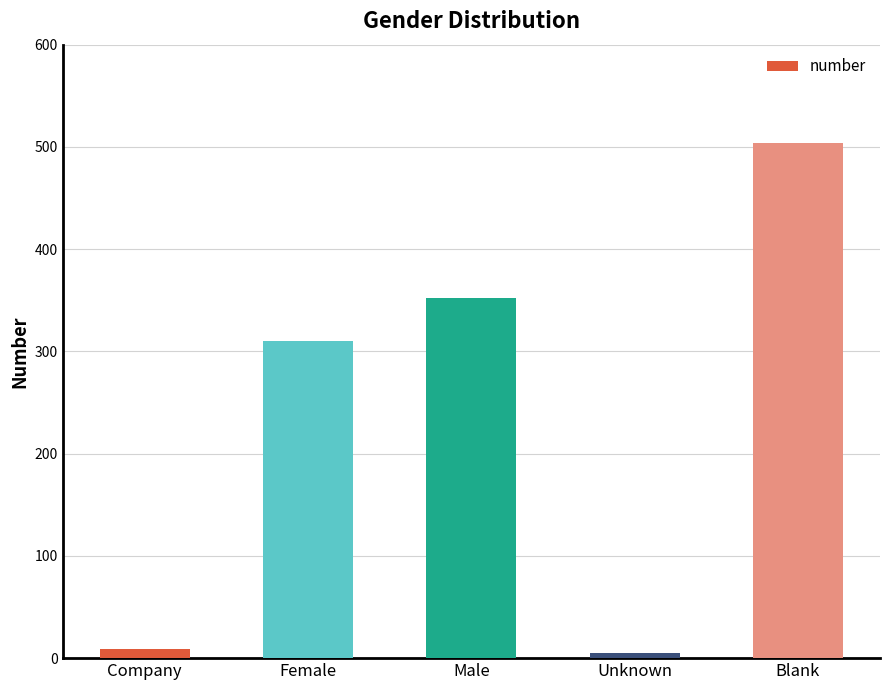

Read the value at Unknown.

5